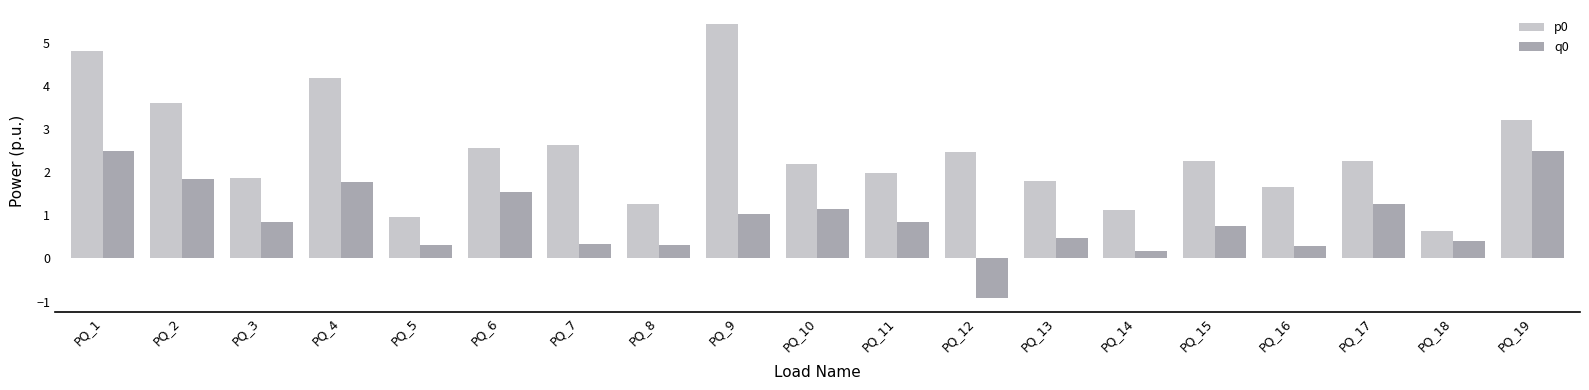

At which category does the chart reach its minimum across all series?

PQ_12